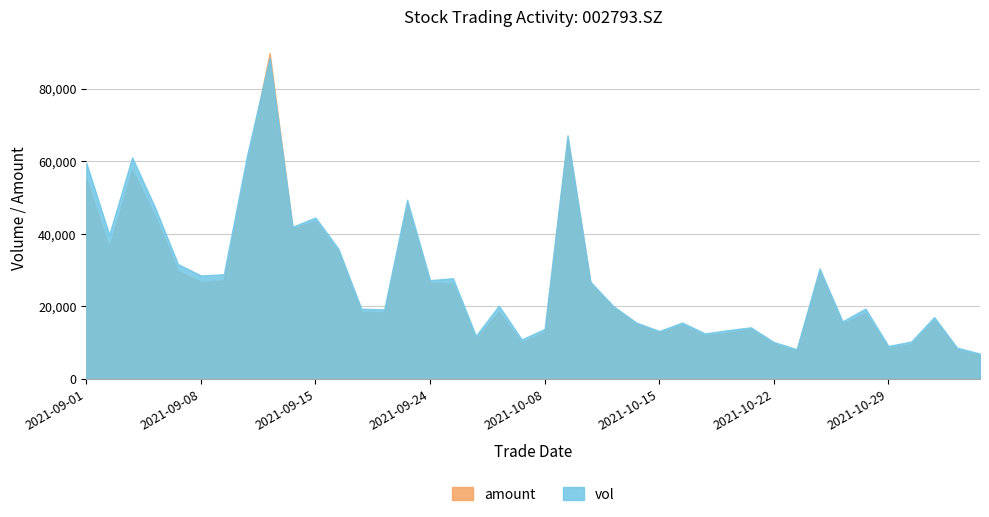

Between which two adjacent categories do vol and amount first intersect?

2021-09-10 and 2021-09-13